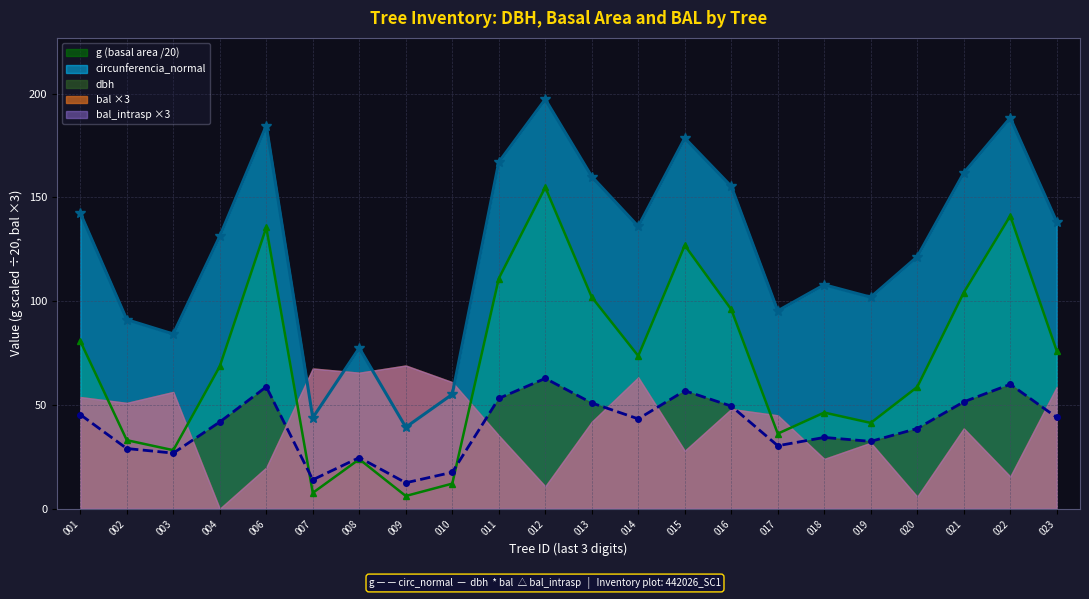

True or false: circunferencia_normal has a value of 43.8 at 007.

True